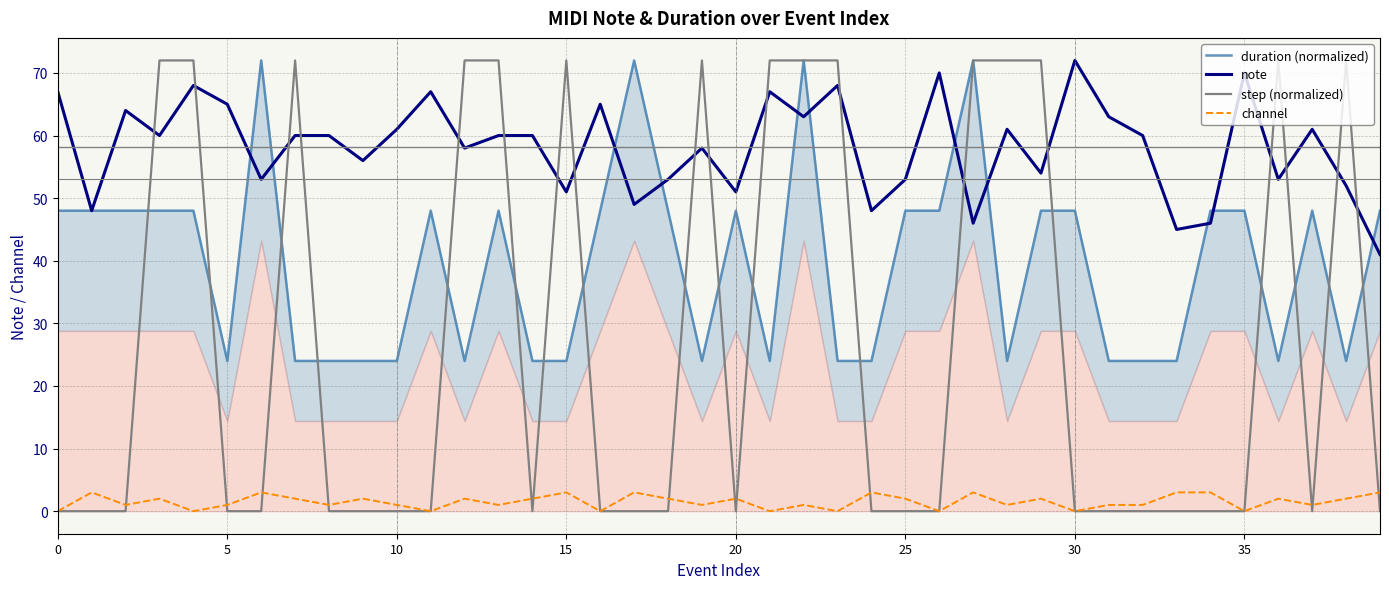

List the series in order of their overall mean, highest first.

note, duration (normalized), step (normalized), channel